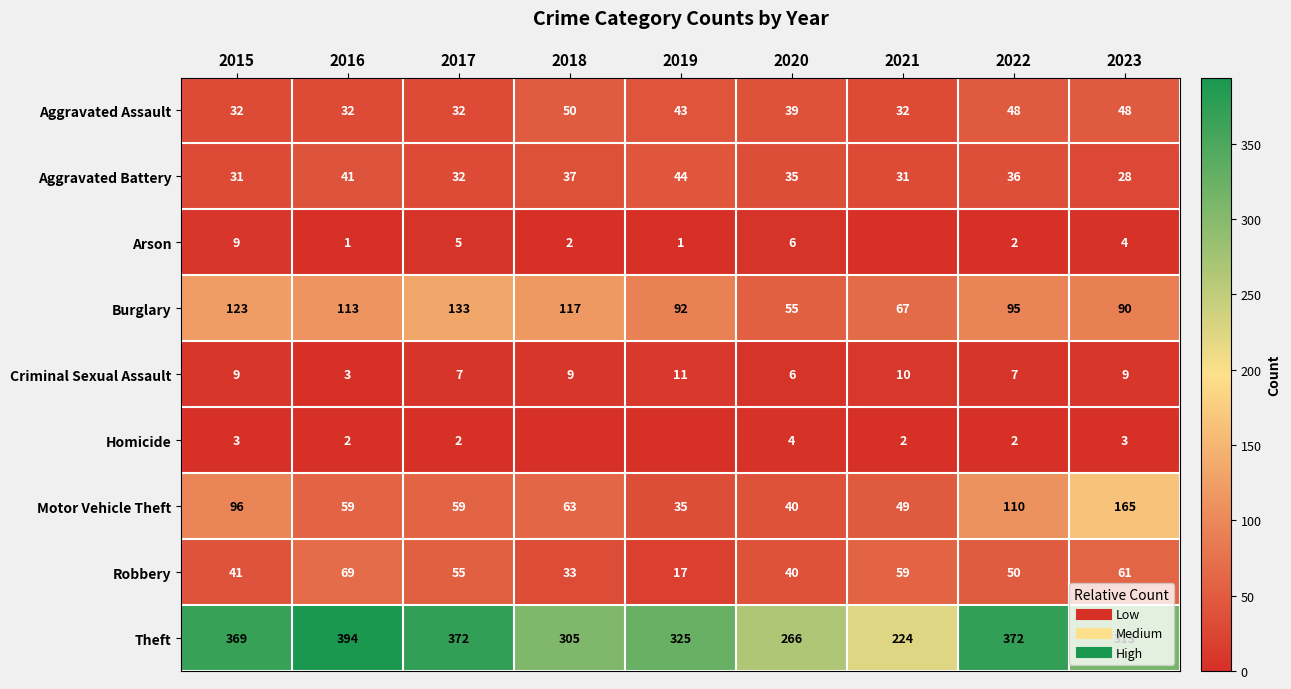

At which category is the sum across all series the highest?

2022